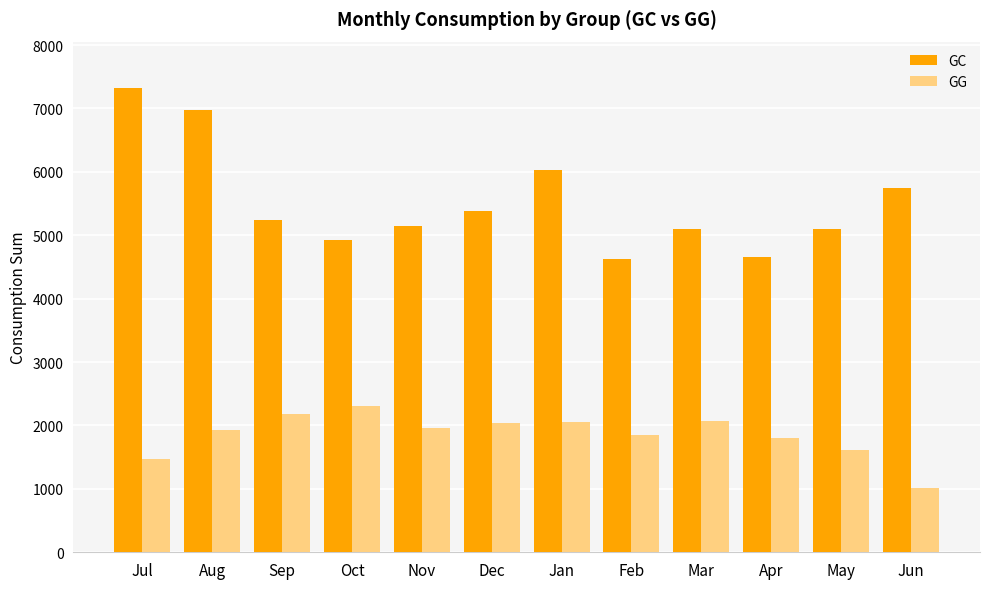

List the series in order of their overall mean, lowest first.

GG, GC